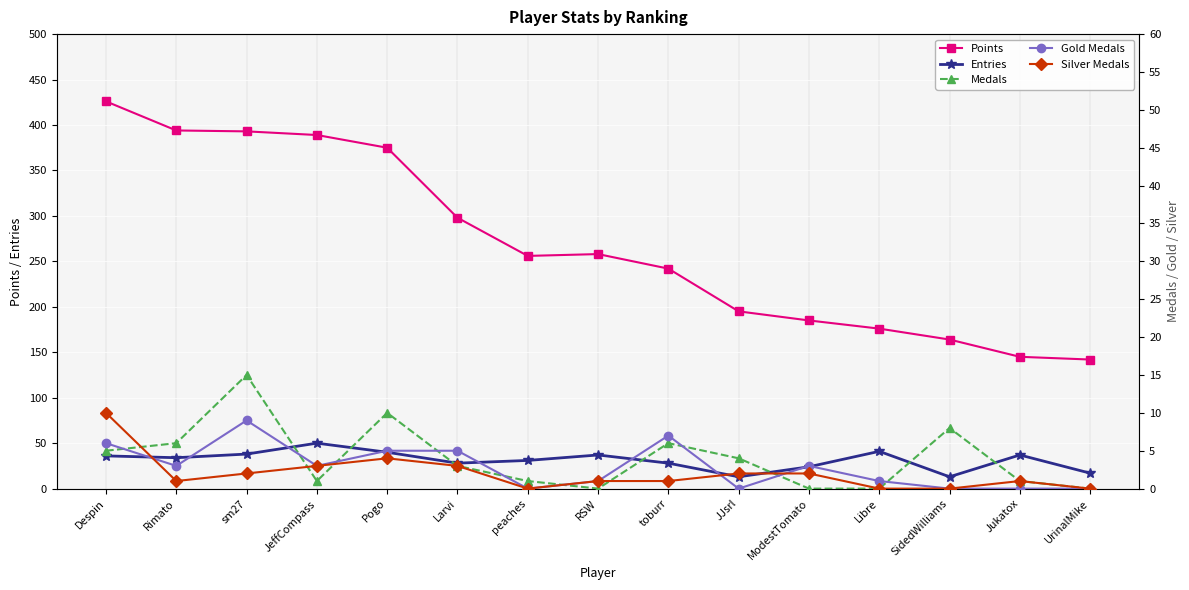

Is the value of Silver Medals at peaches greater than the value of Points at RSW?

No